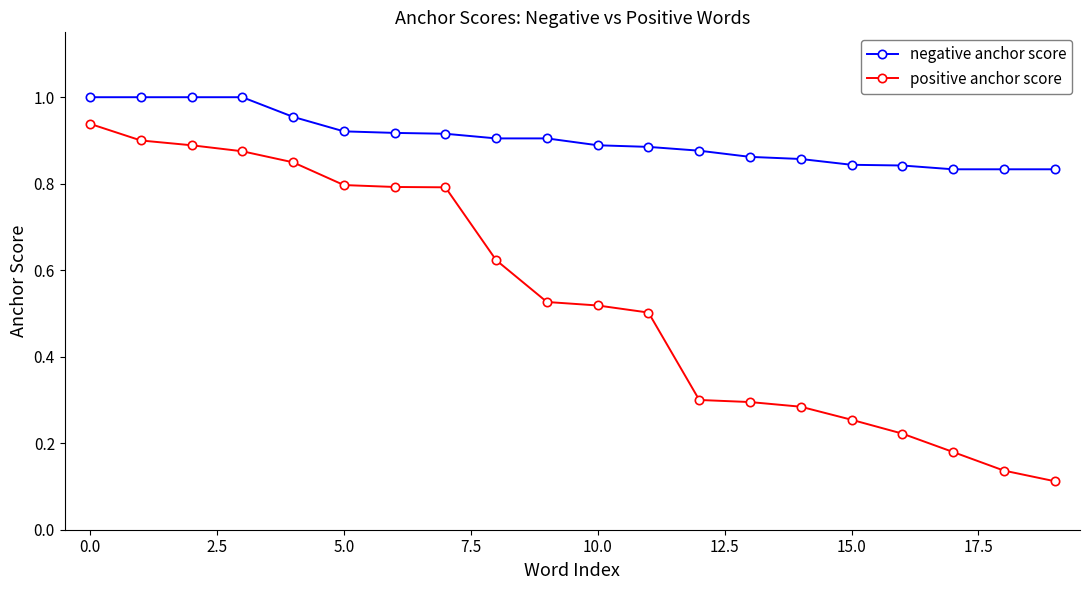

Which series has the widest spread of values?

positive anchor score